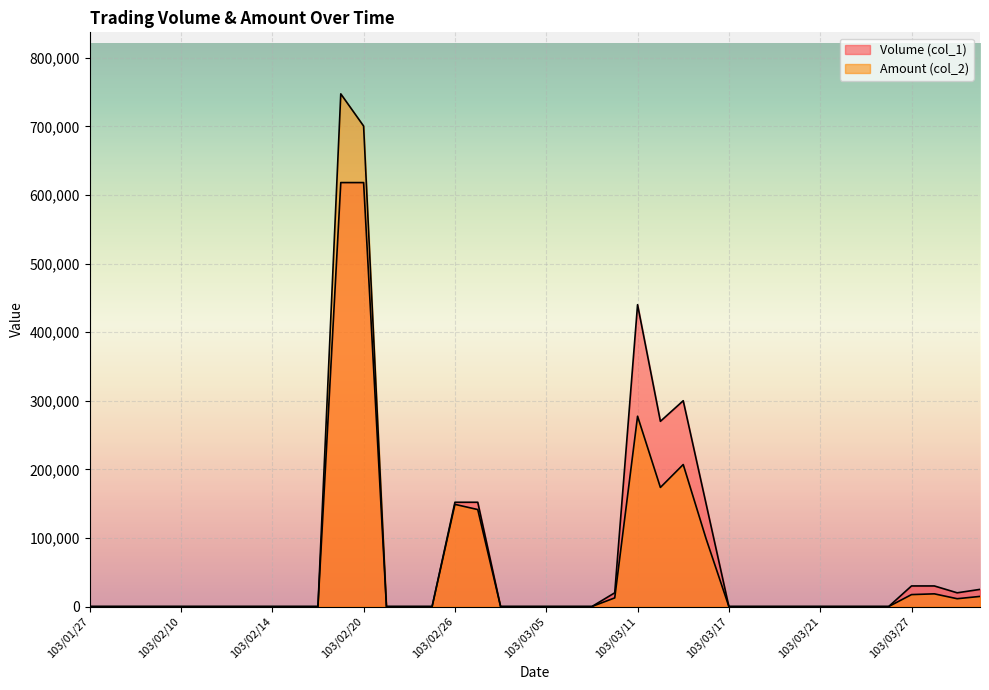

How many categories are shown in the chart?

40